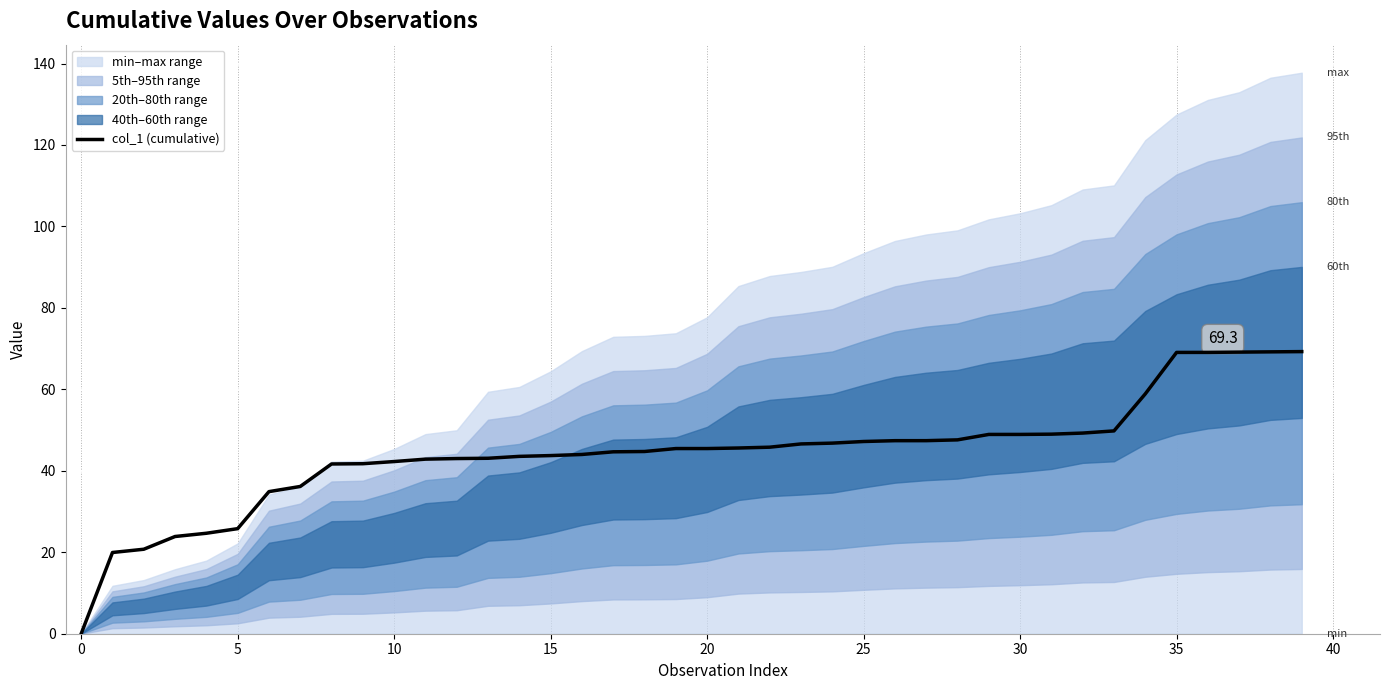

Is this an area chart (filled region under the line)?

No